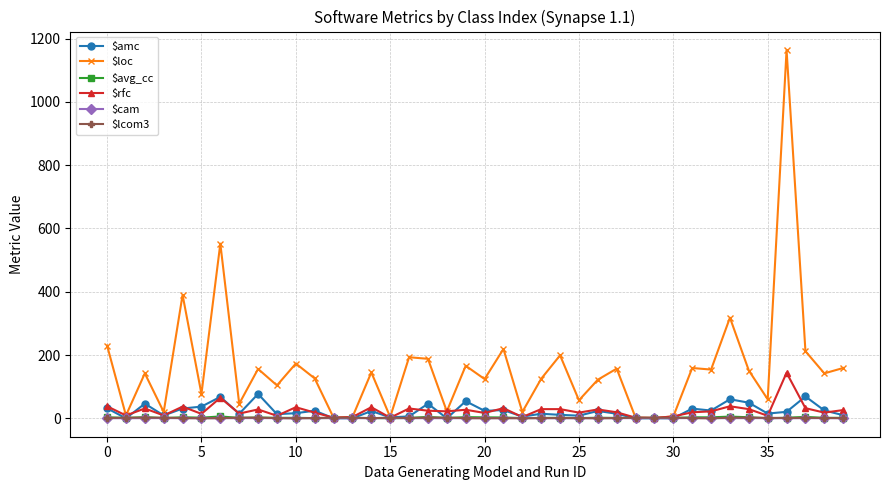

What is the value of the $loc point at the 28th from the left?

157.0